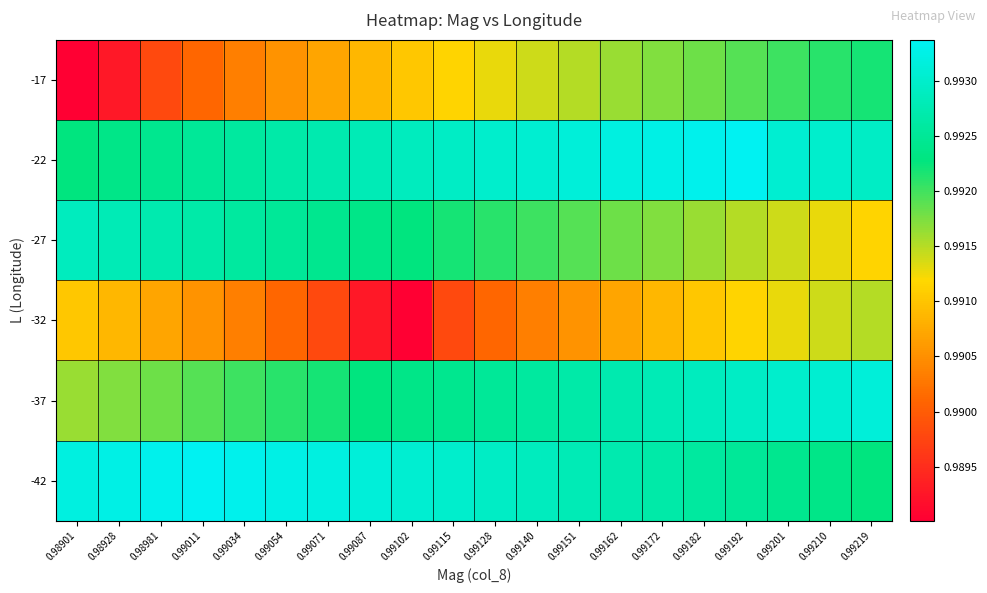

Between 0.99182 and 0.99192, which series saw the biggest shift?

-32